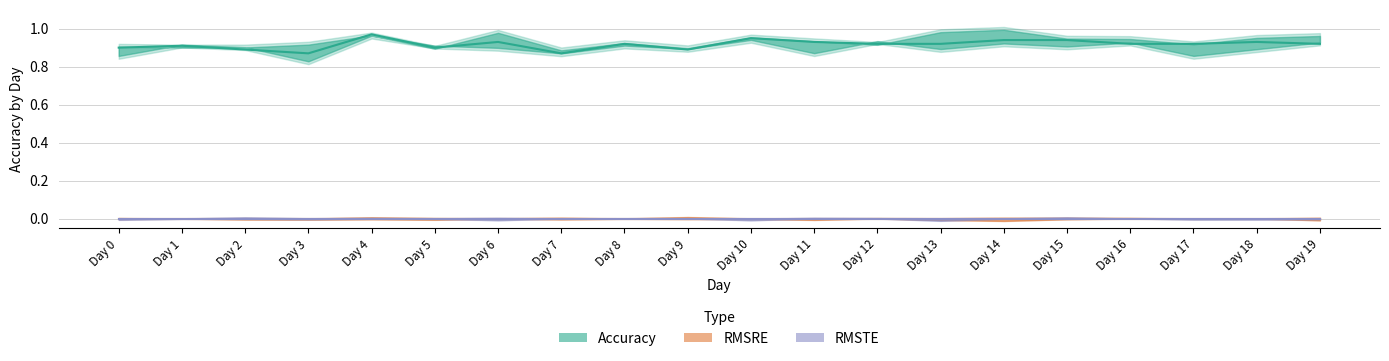

At which label does RMSTE reach its minimum?

Day 0